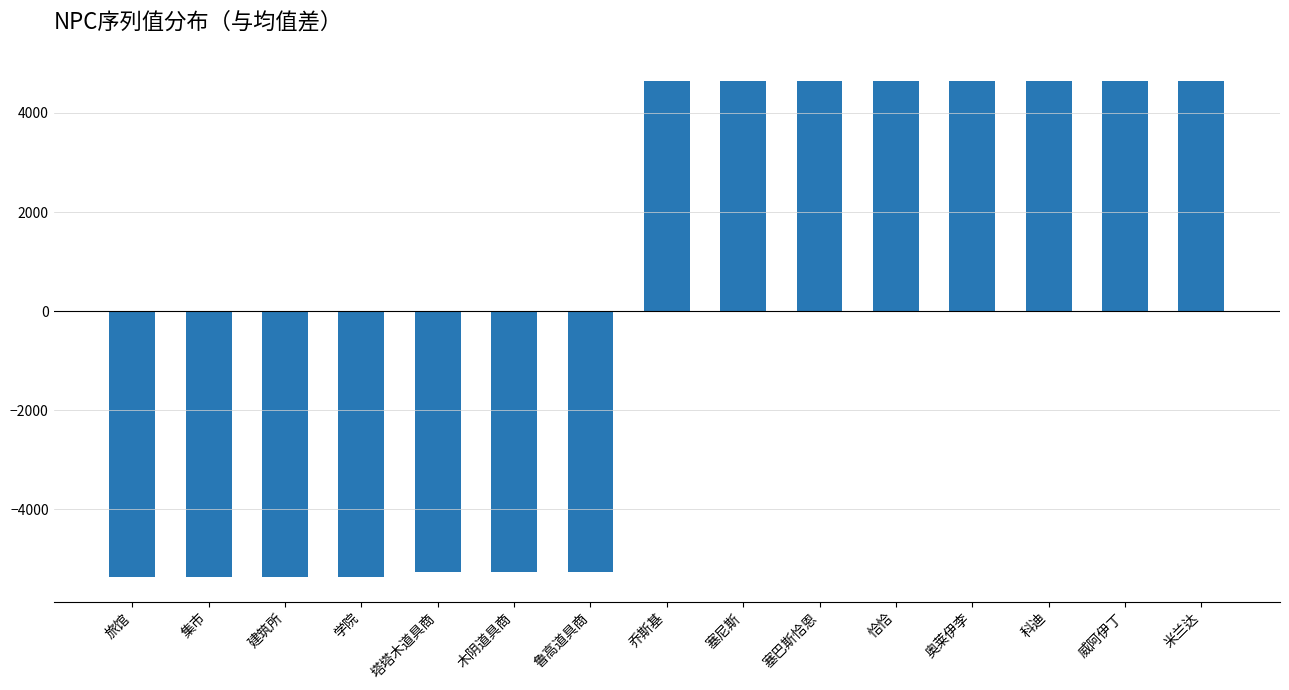

True or false: the data shows 2344.2 at 奥莱伊李.

False